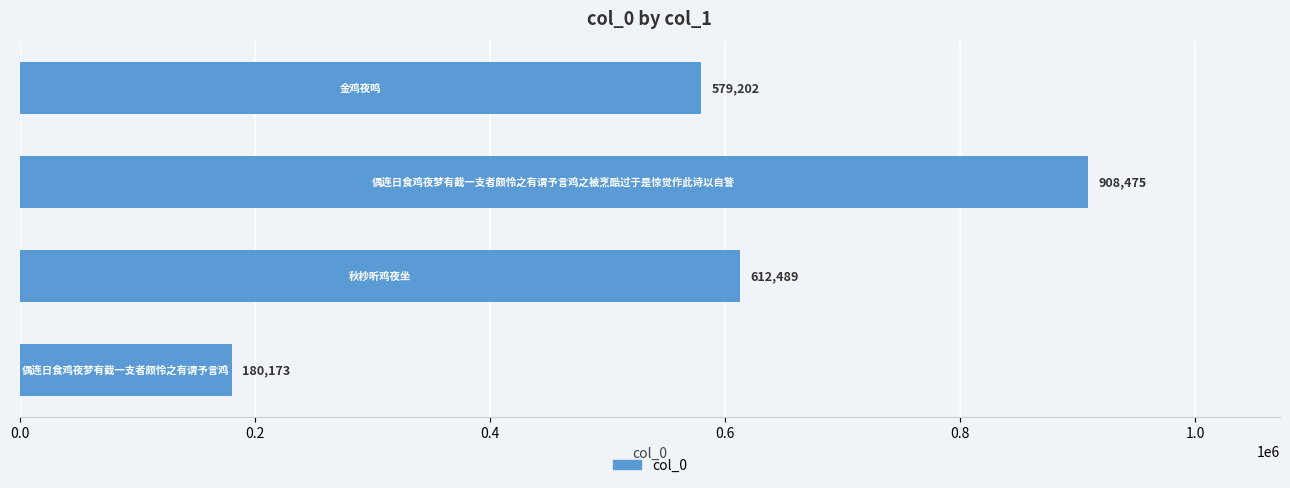

What is the average value?

570085